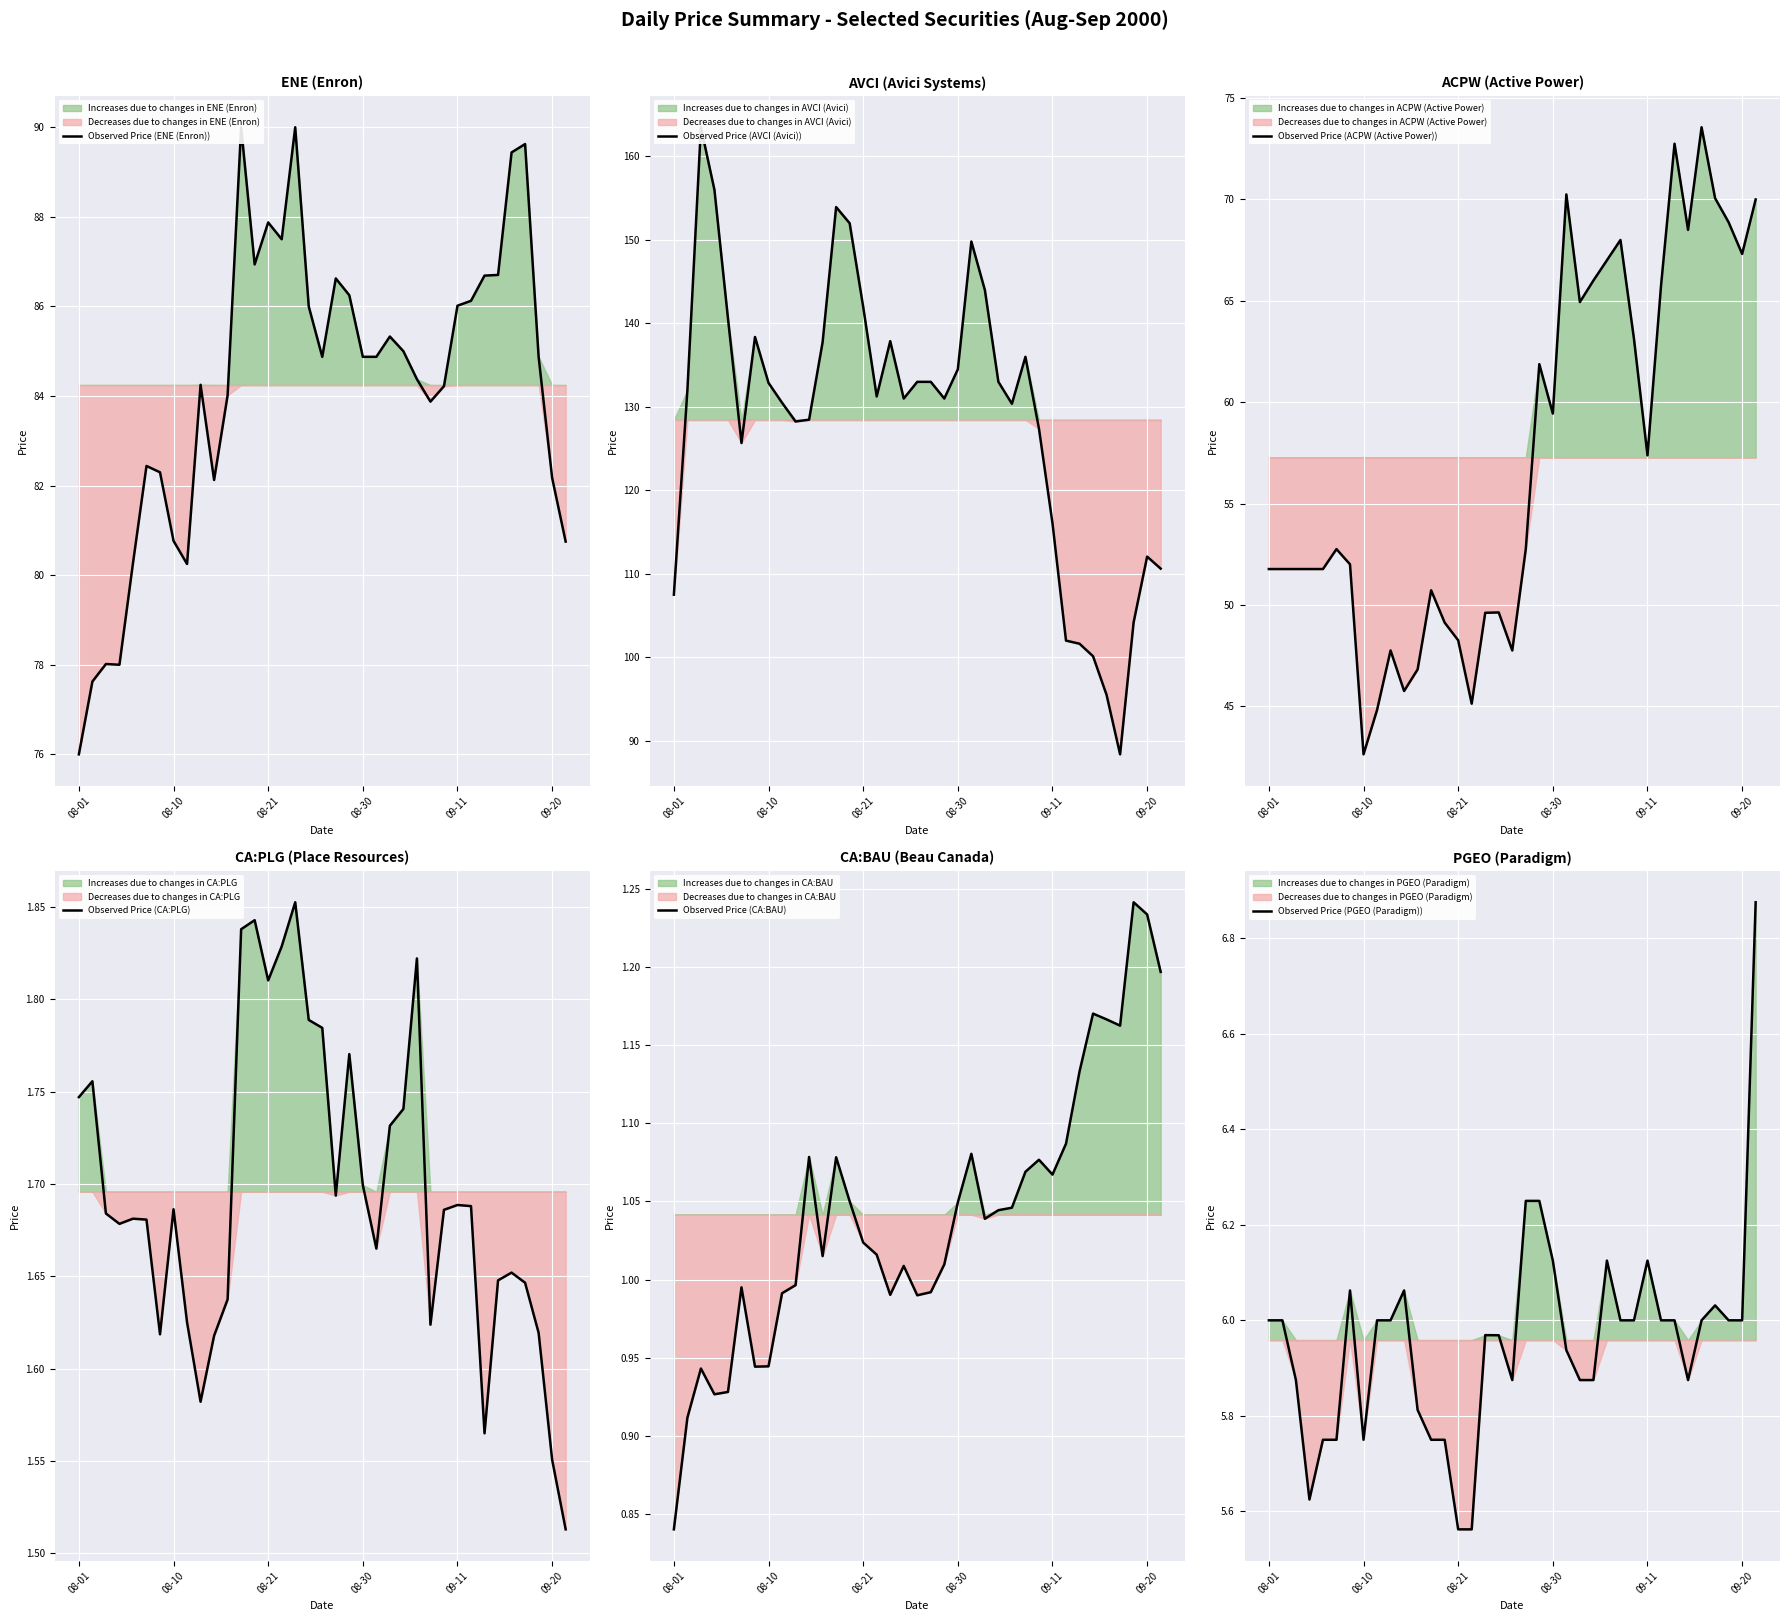

Which category has the lowest value in the Observed Price (CA:BAU) series?

08-01